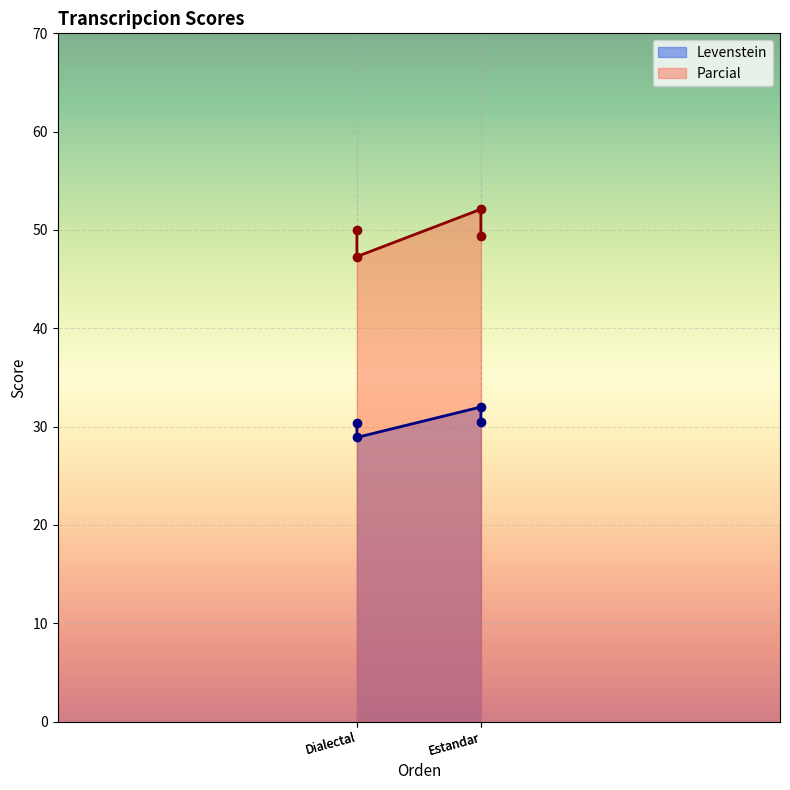

The value of Levenstein at Estandar is 15.8. True or false?

False